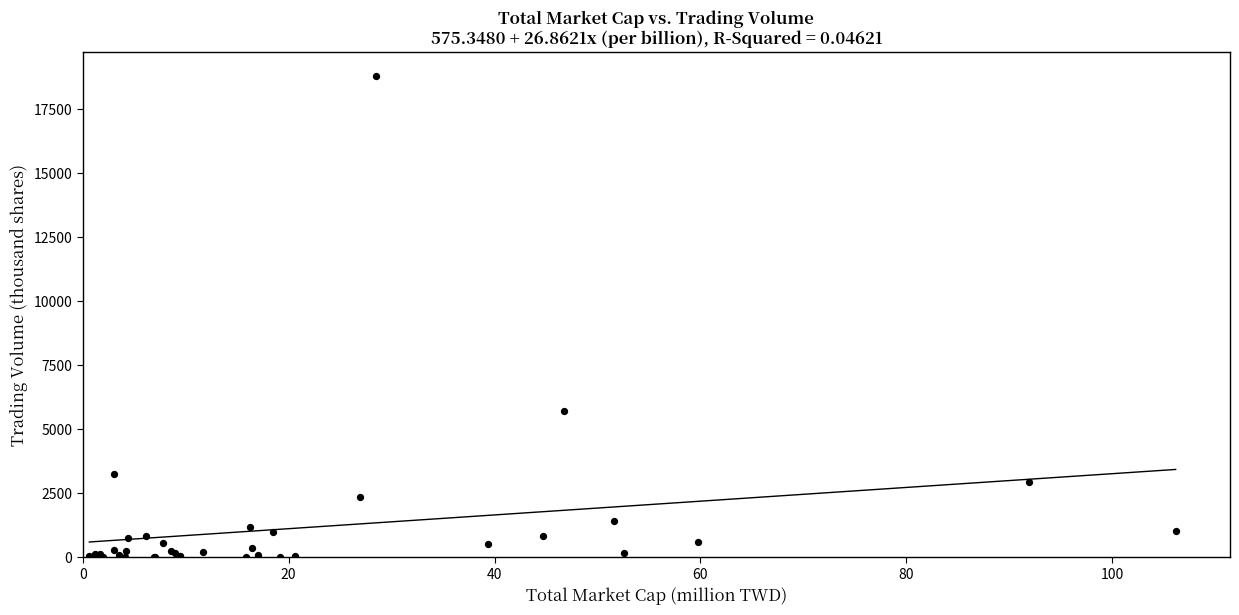

What Y value in the scatter plot is closest to 9394?

5693